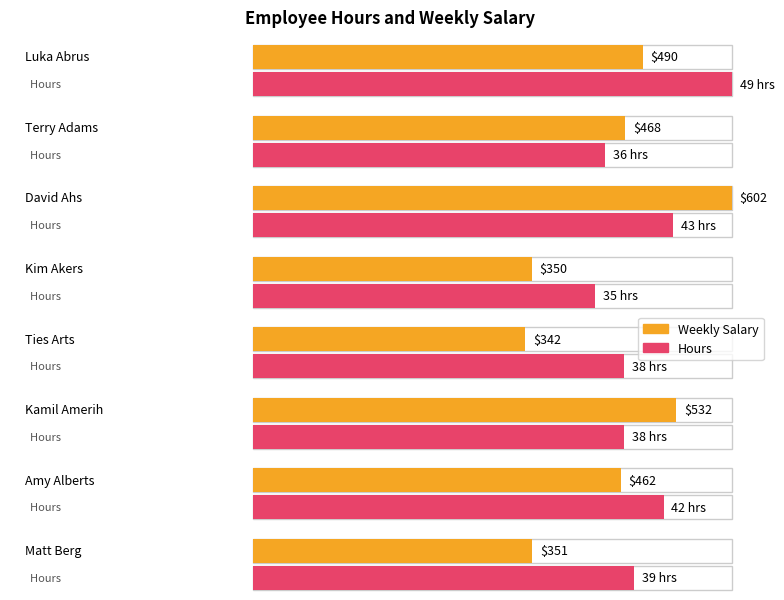

Reading right to left, transcribe all the data shown in this chart.

Weekly Salary: Matt Berg=351	Amy Alberts=462	Kamil Amerih=532	Ties Arts=342	Kim Akers=350	David Ahs=602	Terry Adams=468	Luka Abrus=490
Hours: Matt Berg=39	Amy Alberts=42	Kamil Amerih=38	Ties Arts=38	Kim Akers=35	David Ahs=43	Terry Adams=36	Luka Abrus=49